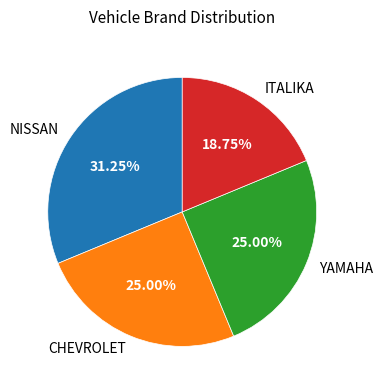

What portion of the pie excludes YAMAHA?

75.0%